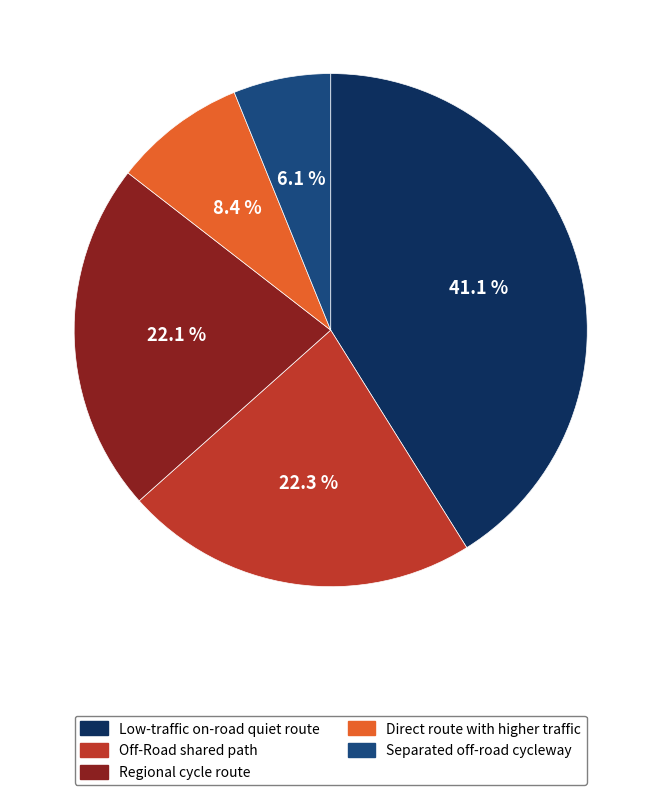

How many slices are in this pie chart?

5